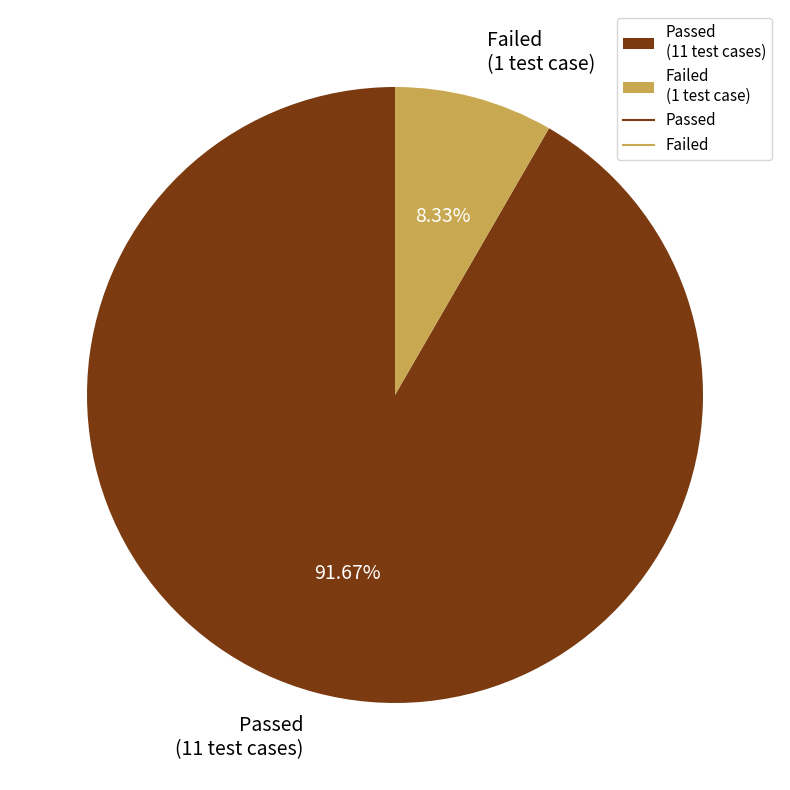

Which has a higher value, Failed or Passed?

Passed